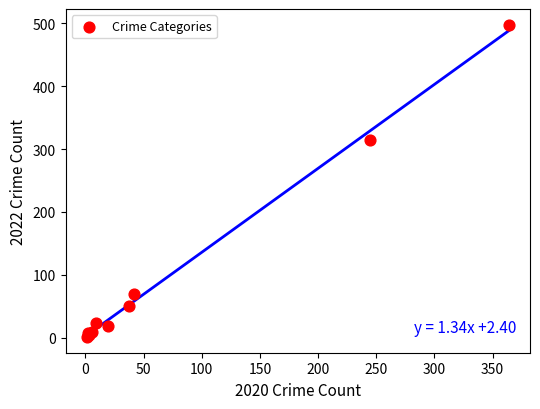

What Y value in the scatter plot is closest to 249?

314